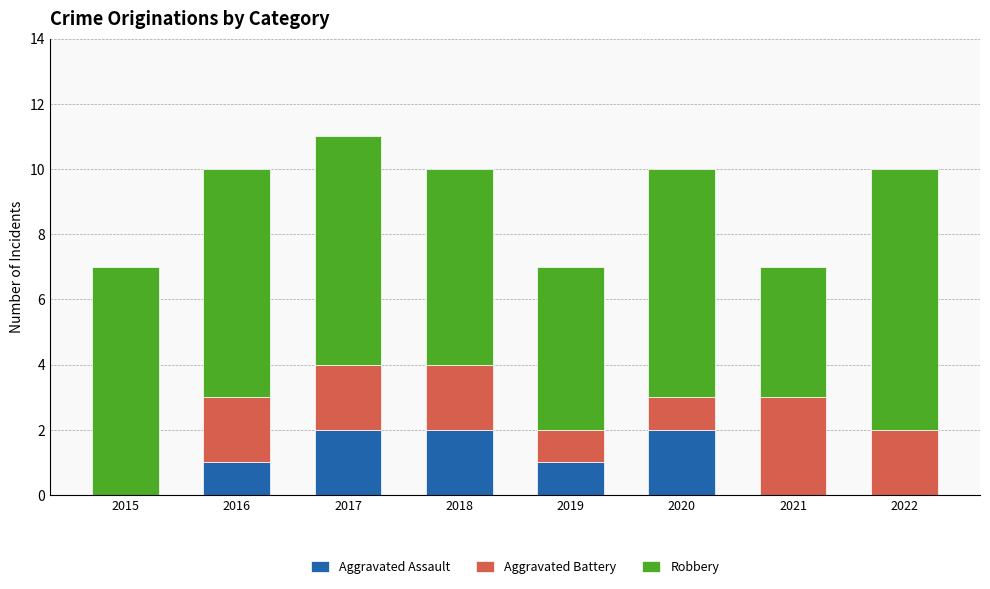

True or false: Aggravated Assault has a value of -1 at 2015.

False